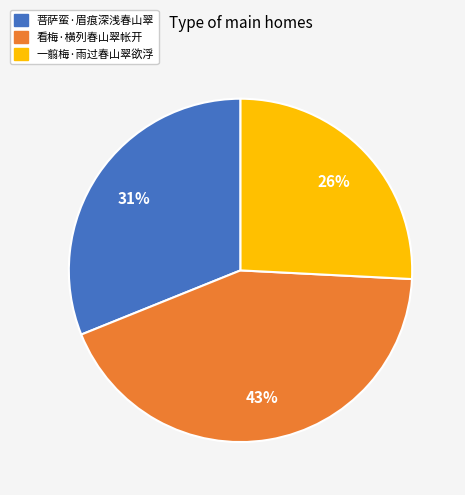

Which slice is the smallest?

一翦梅·雨过春山翠欲浮